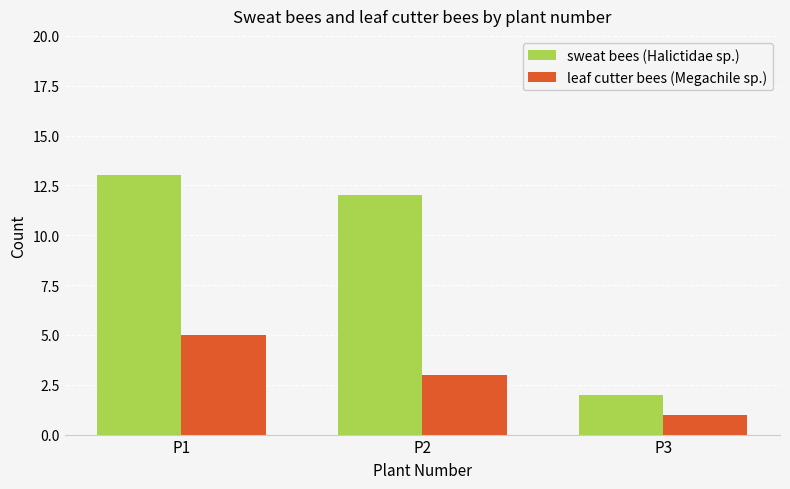

Rank the categories by leaf cutter bees (Megachile sp.) value from lowest to highest.

P3, P2, P1